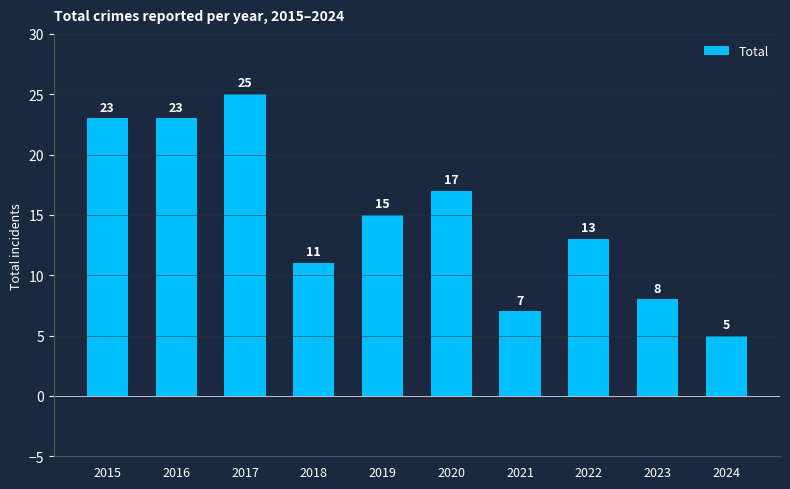

Reading right to left, transcribe all the data shown in this chart.

5	8	13	7	17	15	11	25	23	23